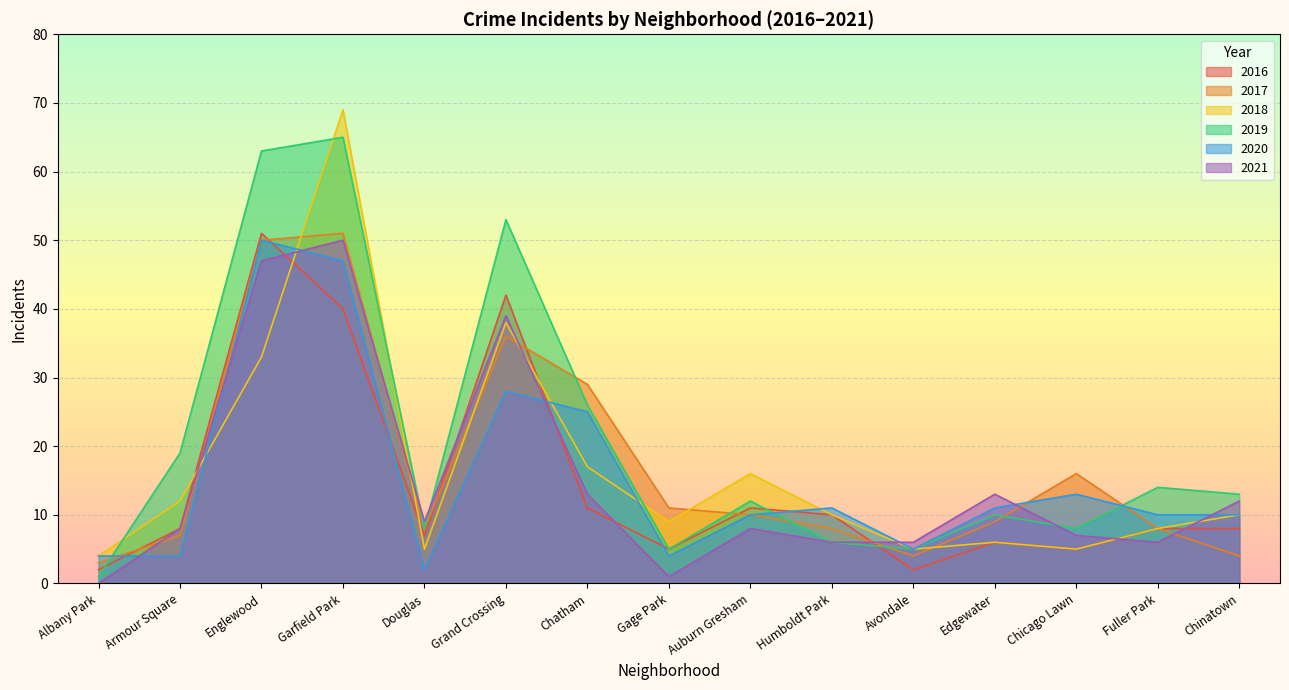

What are all the series names shown in the legend?

2016, 2017, 2018, 2019, 2020, 2021